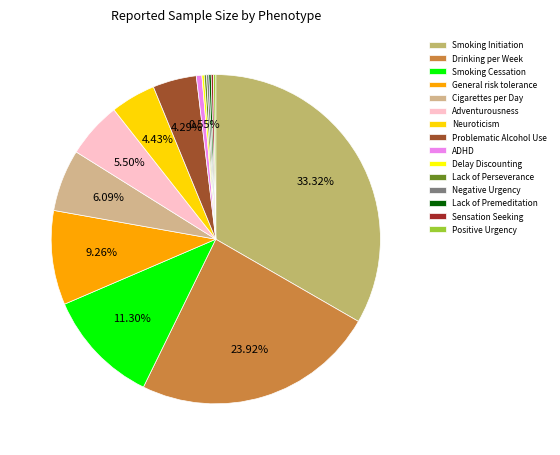

Is there a majority slice in this chart?

No